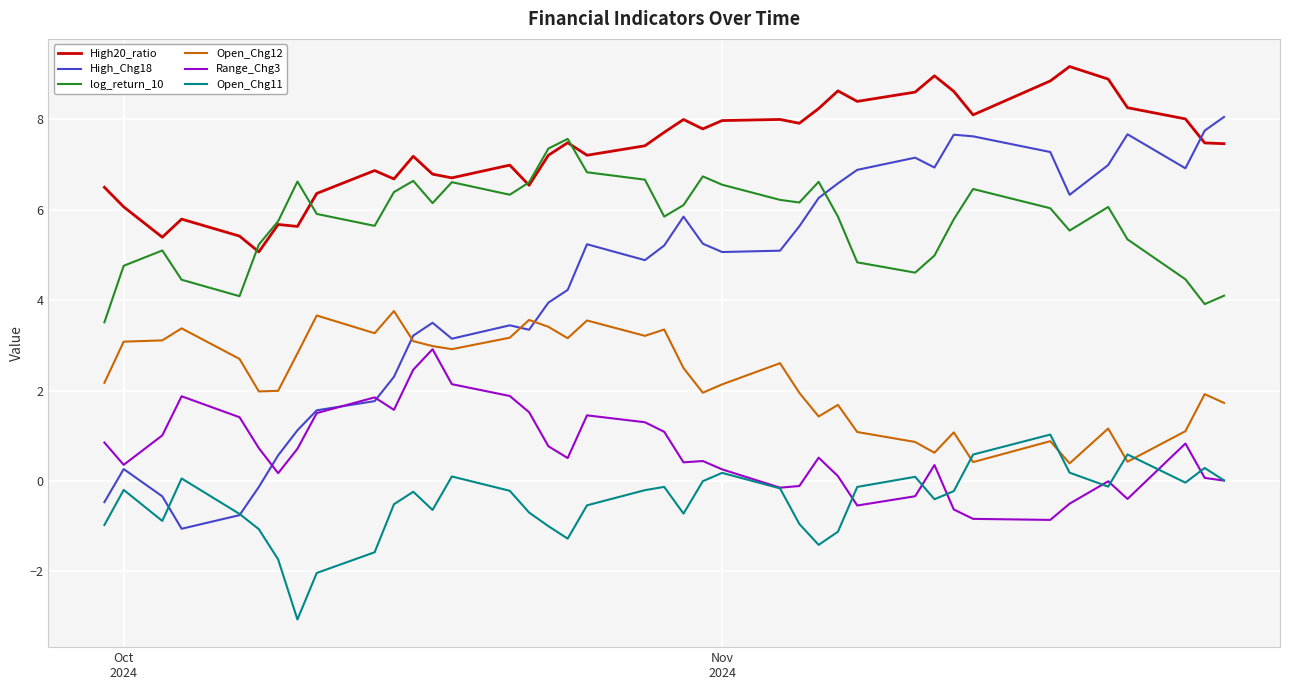

Which series has the widest spread of values?

High_Chg18